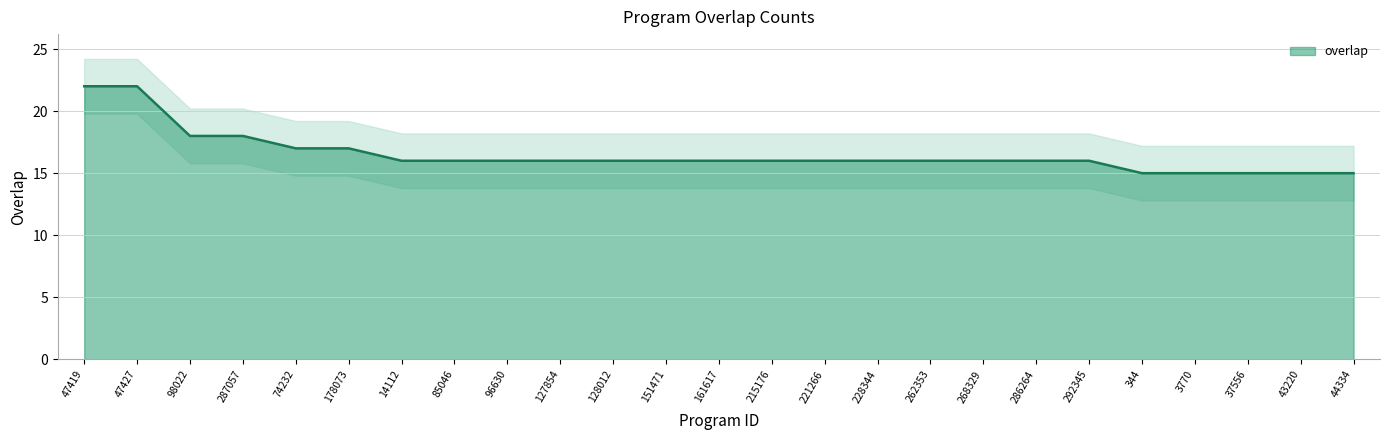

What is the maximum value shown in the chart?

22